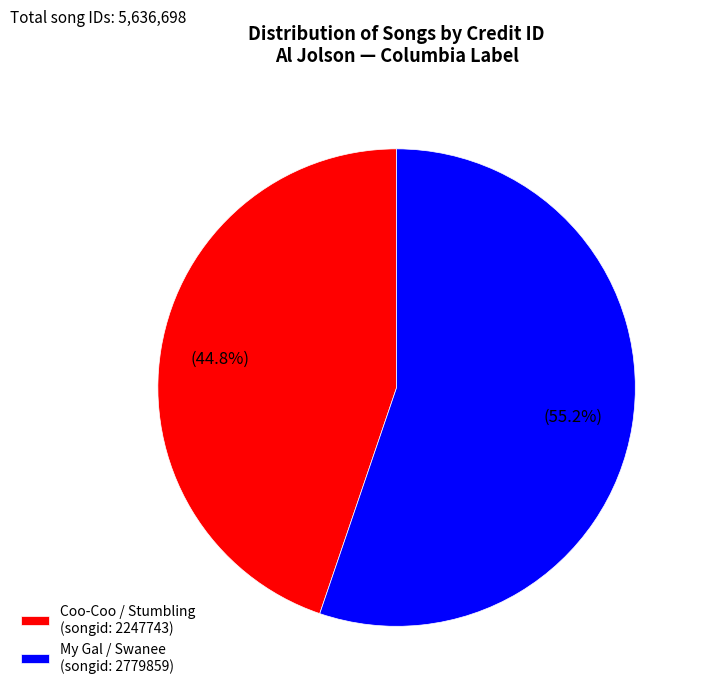

Which slice is the largest?

My Gal / Swanee (songid: 2779859)